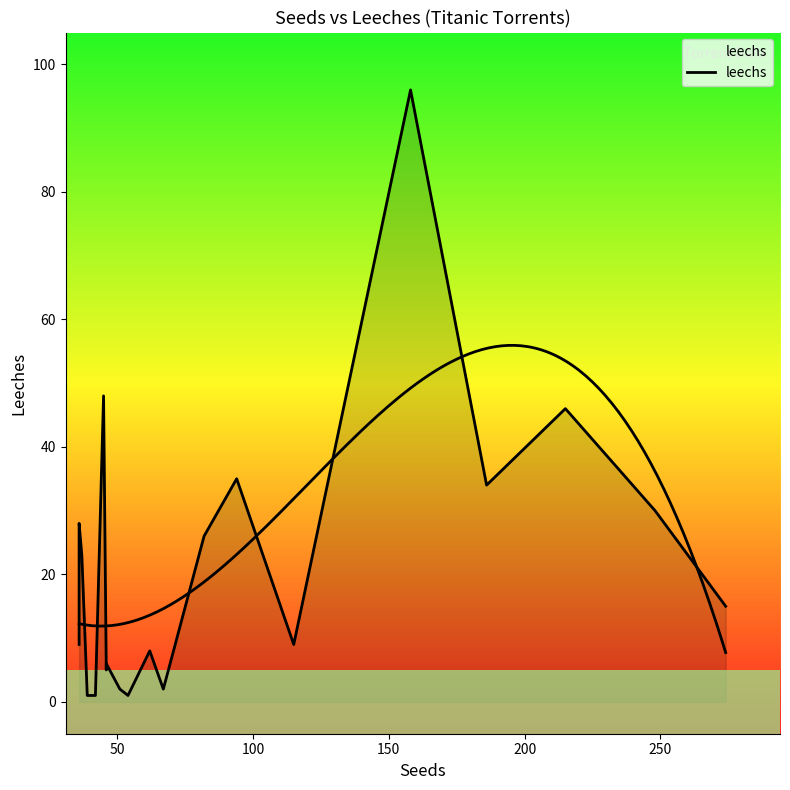

How many interior local valleys (lower than both neighbors) does the data have?

5